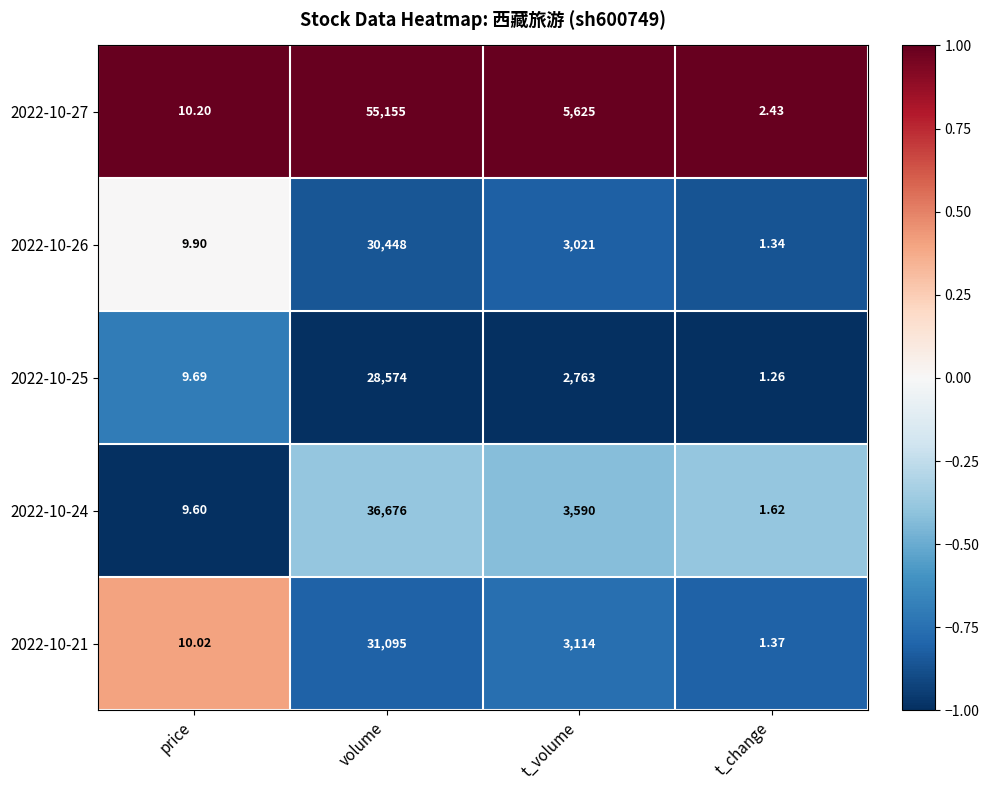

What is the spread (max minus min) of values at price?

0.6